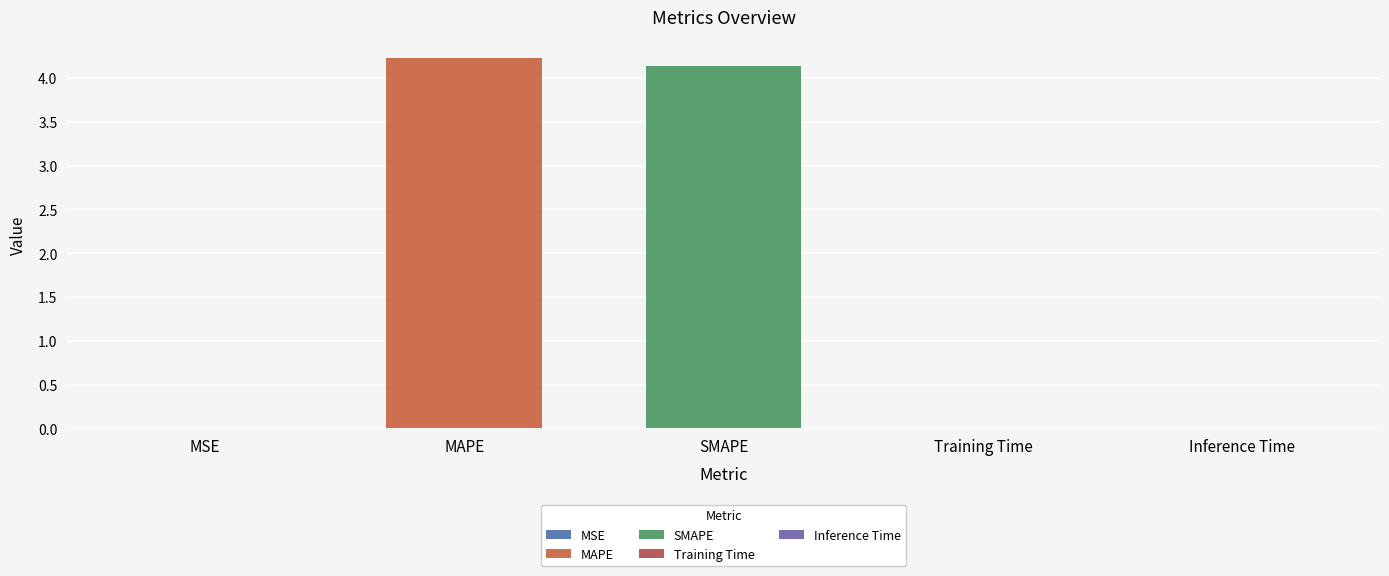

List the labels in order of value, largest first.

MAPE, SMAPE, Training Time, Inference Time, MSE